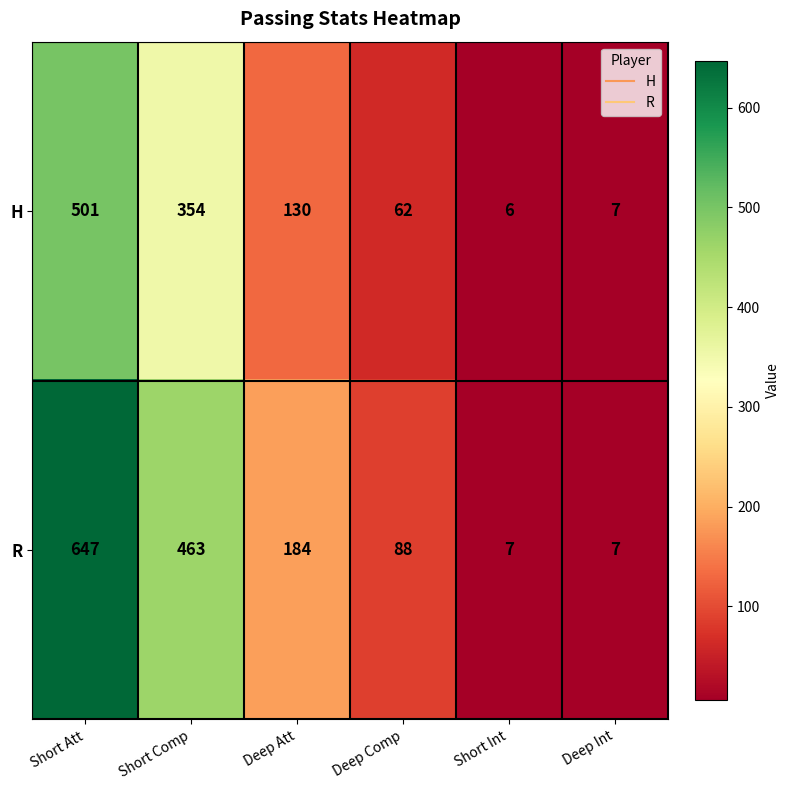

What is the difference between the maximum and minimum values in the H series?

495